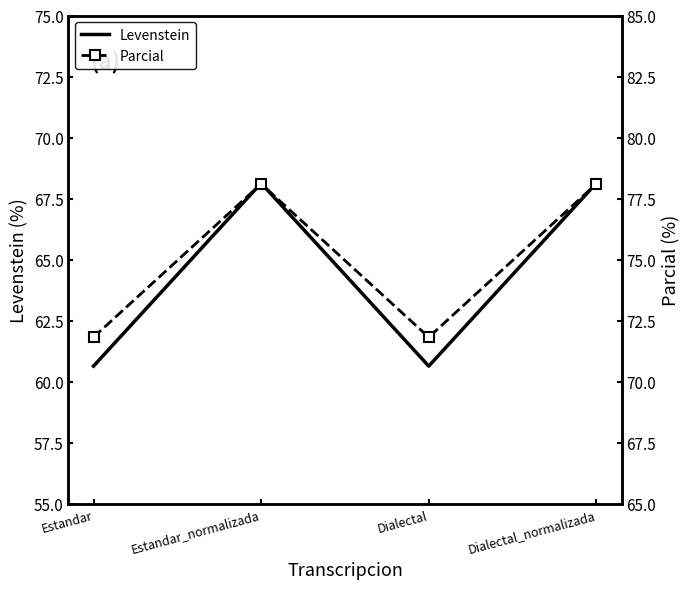

What is the total value across all series at Estandar_normalizada?

146.2